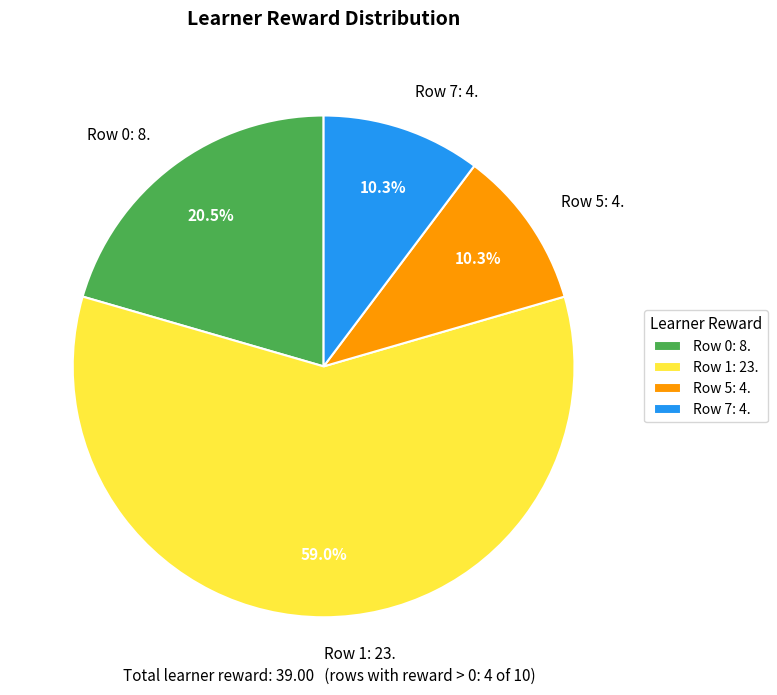

Is the sum of Row 1: 23. and Row 5: 4. greater than half?

Yes